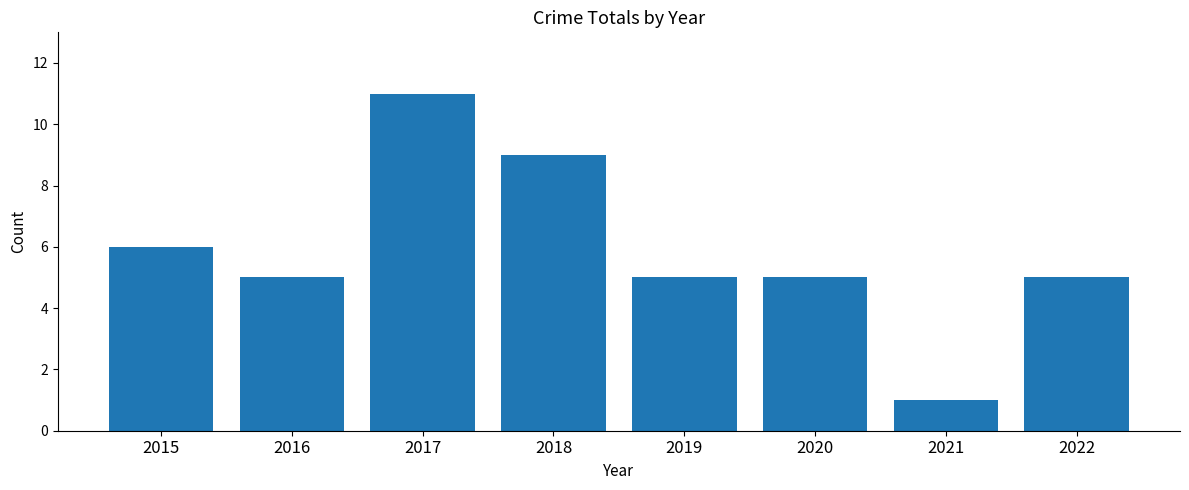

How many series are shown in this chart?

1